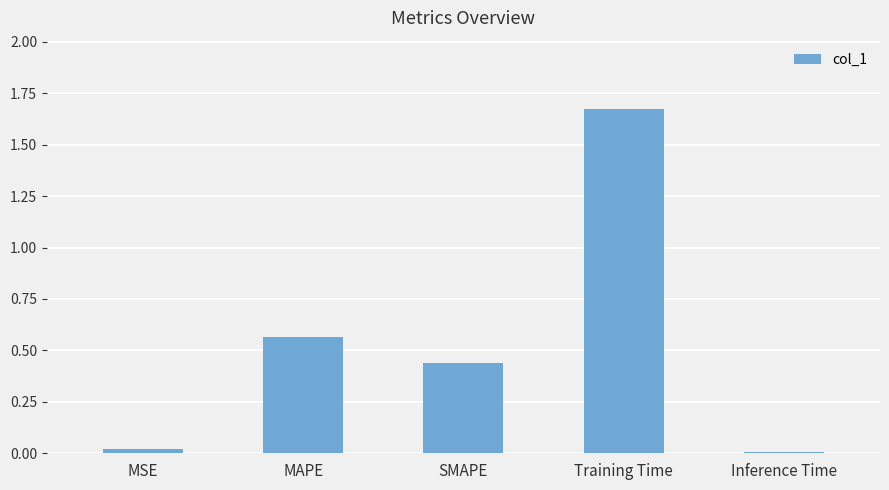

What is the label of the 3rd bar from the right?

SMAPE